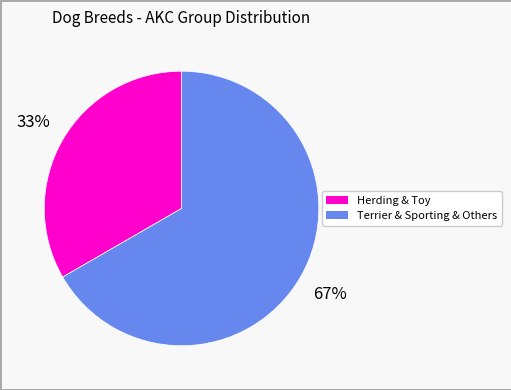

To the nearest percent, what is the average slice percentage?

50%